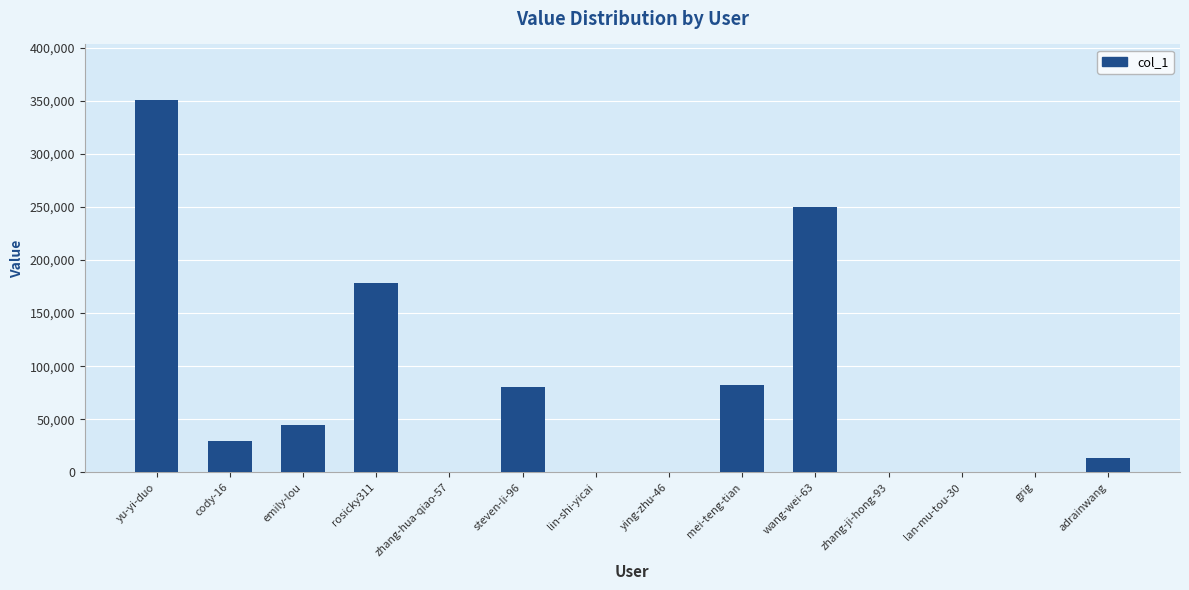

What is the sum of all values?

1031039